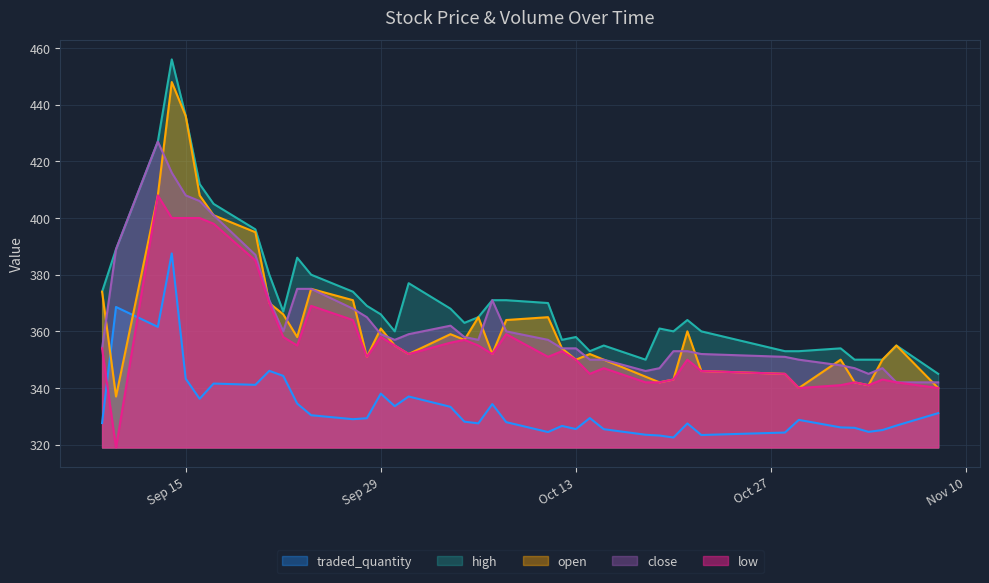

What is the average value of the high series?

372.2